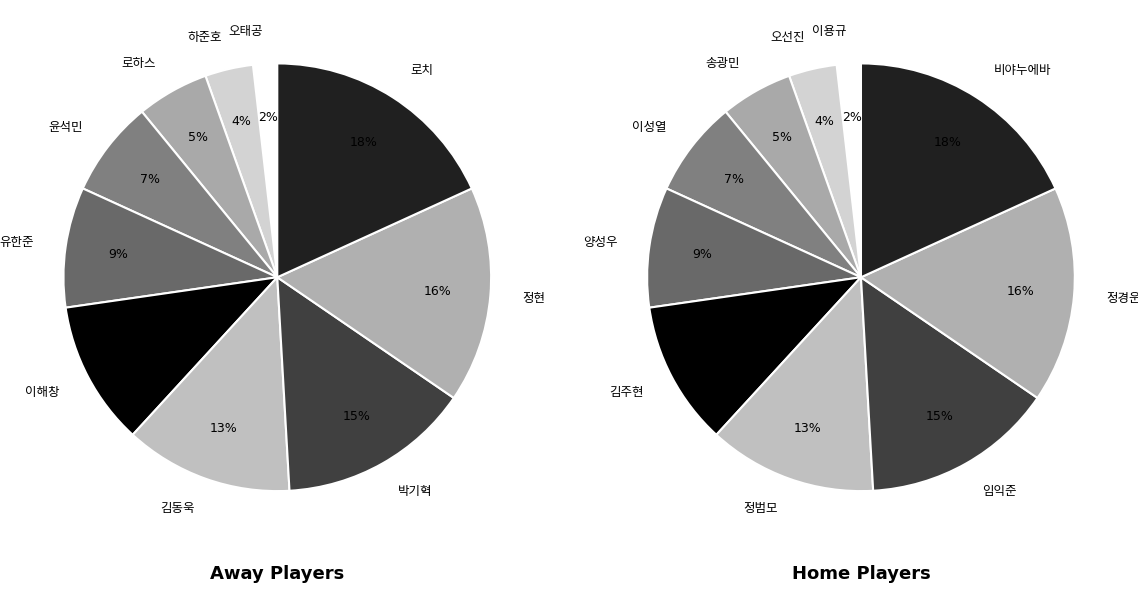

Count the number of slices in the pie.

10